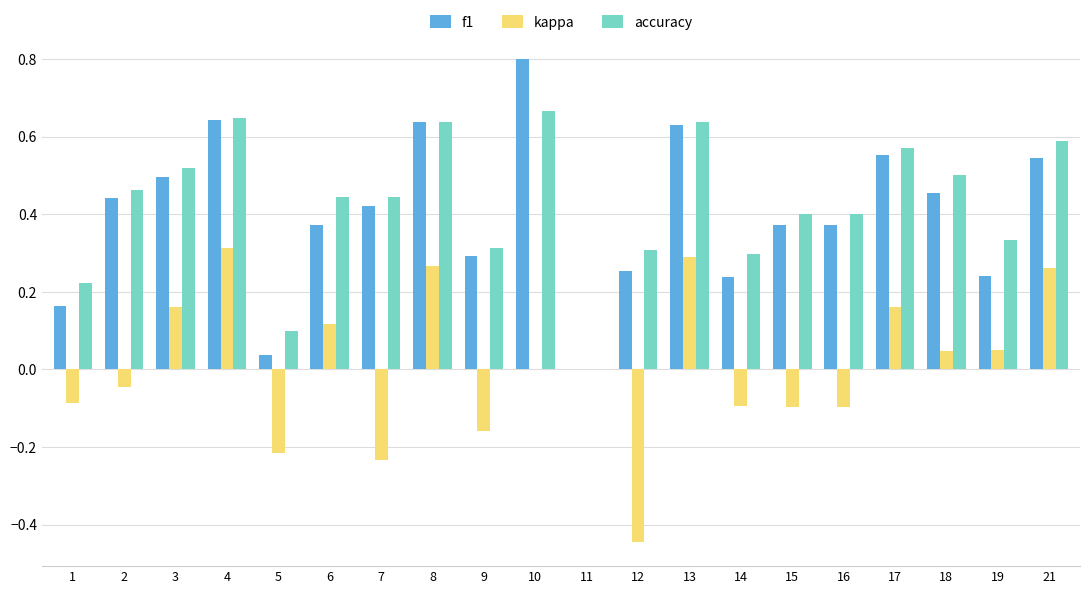

Is the value of accuracy at 3 greater than the value of kappa at 14?

Yes